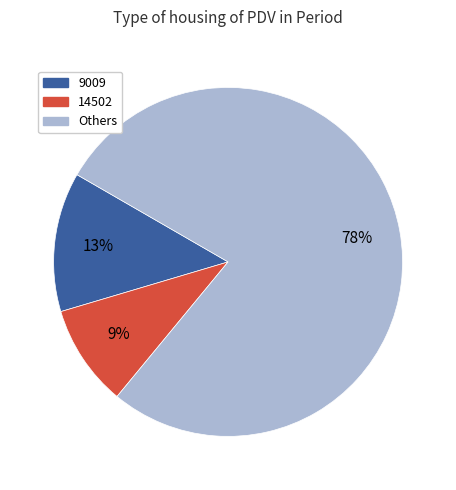

How many segments does this pie chart have?

3